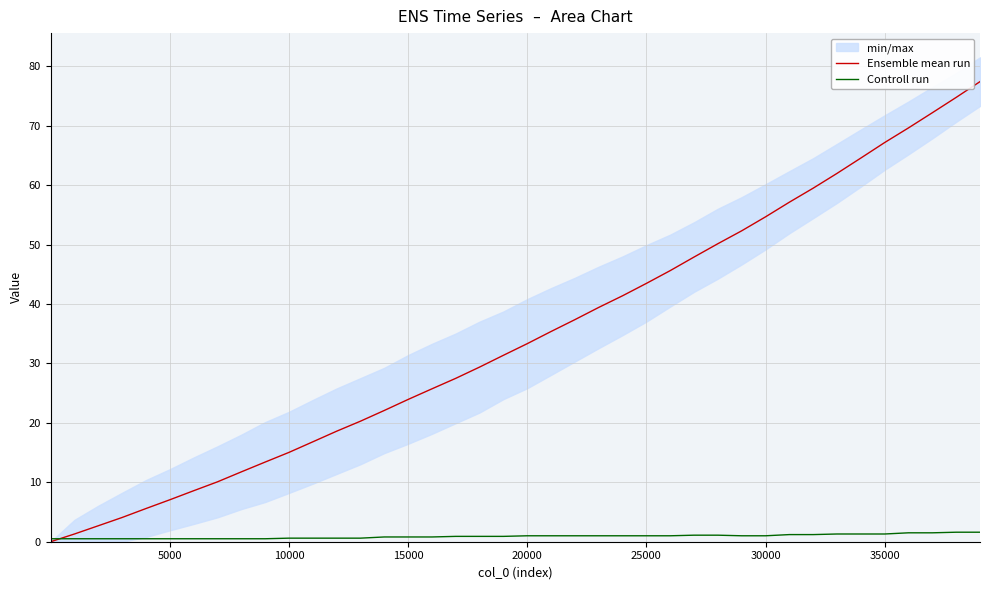

How many times do Ensemble mean run and Controll run cross each other?

1